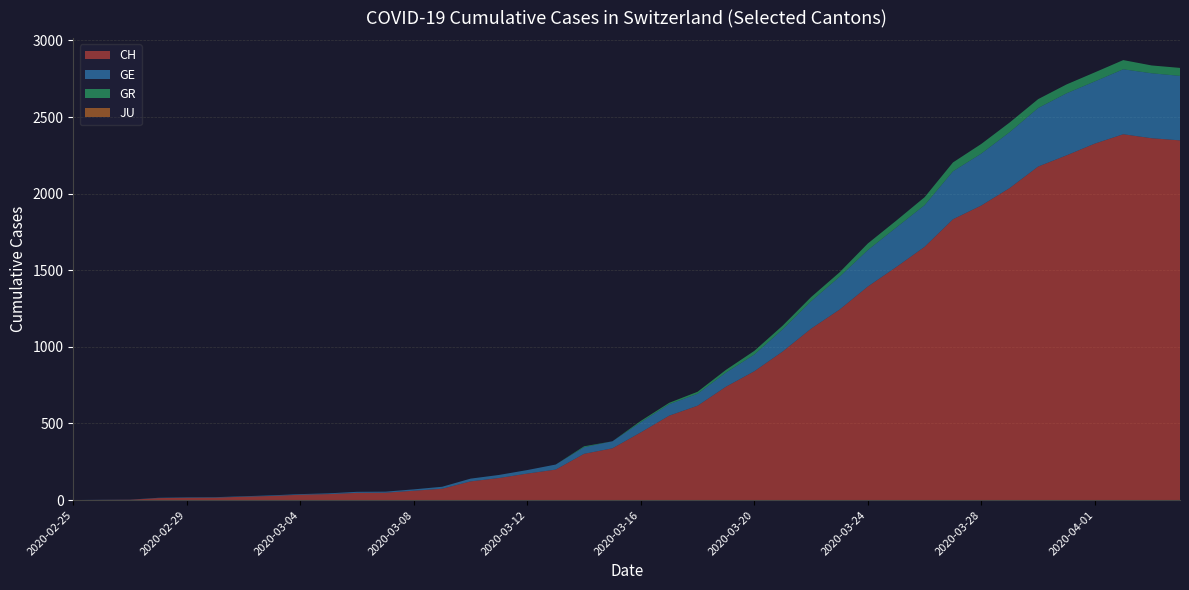

Reading left to right, extract all data points from this chart.

CH: 0	1	2	13	15	16	22	27	35	39	47	48	61	74	122	144	173	199	302	338	442	551	616	740	841	970	1119	1243	1394	1521	1653	1833	1923	2037	2177	2250	2327	2388	2362	2348
GE: 0	1	1	2	3	3	3	4	4	5	7	7	9	13	18	20	23	33	43	46	66	75	78	92	109	145	179	214	238	258	272	313	339	365	382	405	406	424	424	421
GR: 0	0	0	0	0	0	0	0	0	0	0	0	0	0	0	0	0	0	6	0	9	9	13	18	24	24	27	29	43	45	52	58	63	63	58	58	59	60	51	52
JU: 0	0	0	0	0	0	0	0	0	0	0	0	0	0	0	0	0	0	0	0	0	0	0	0	0	0	0	0	0	0	0	0	0	0	0	0	0	0	0	0